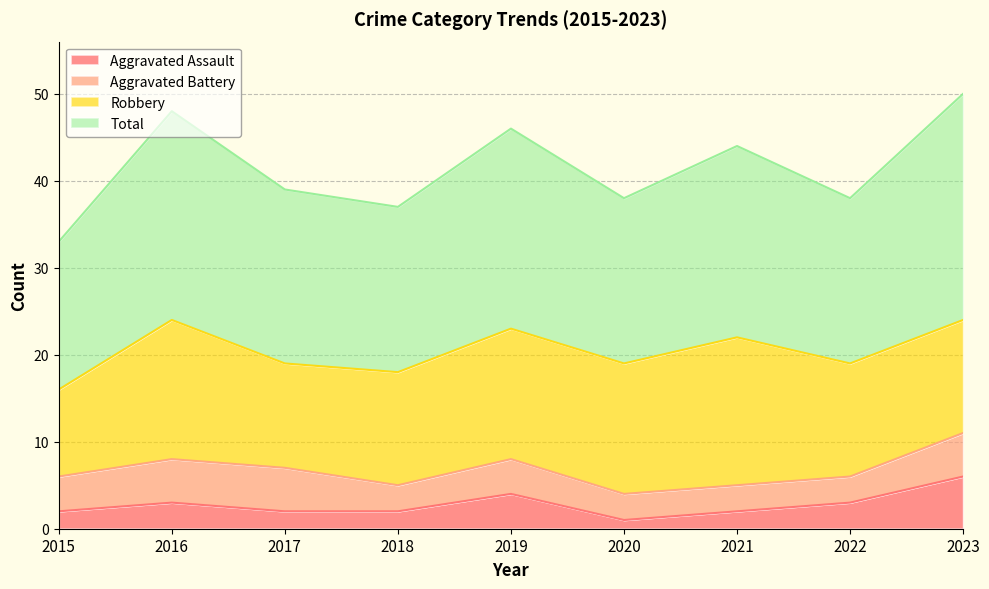

True or false: Total and Aggravated Assault intersect in this chart.

False